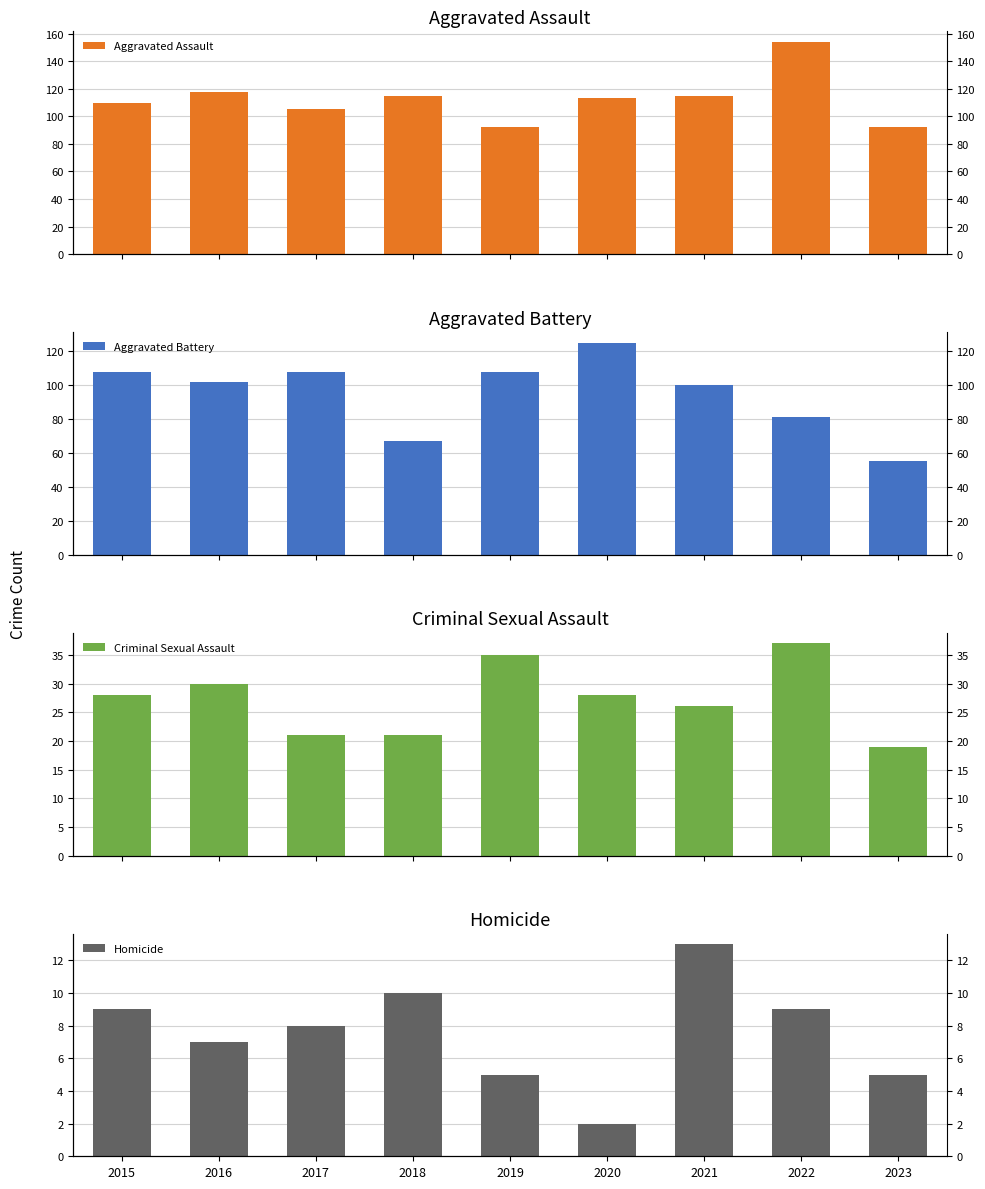

How many data points in Homicide are above 8?

4